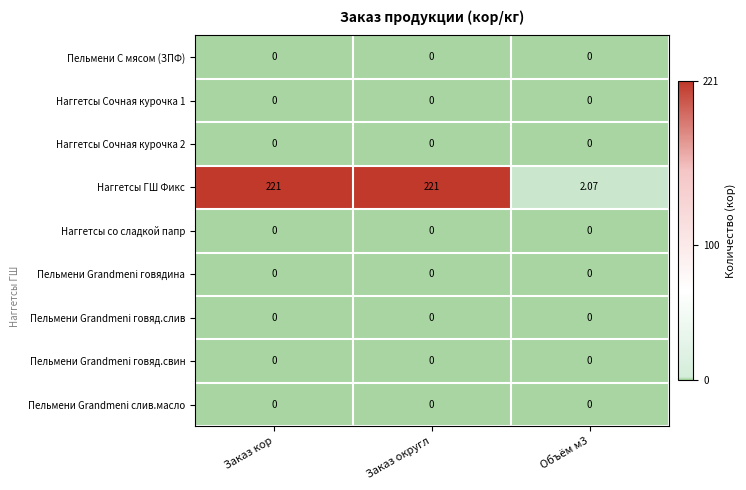

Which series has the largest total across all categories?

Наггетсы ГШ Фикс